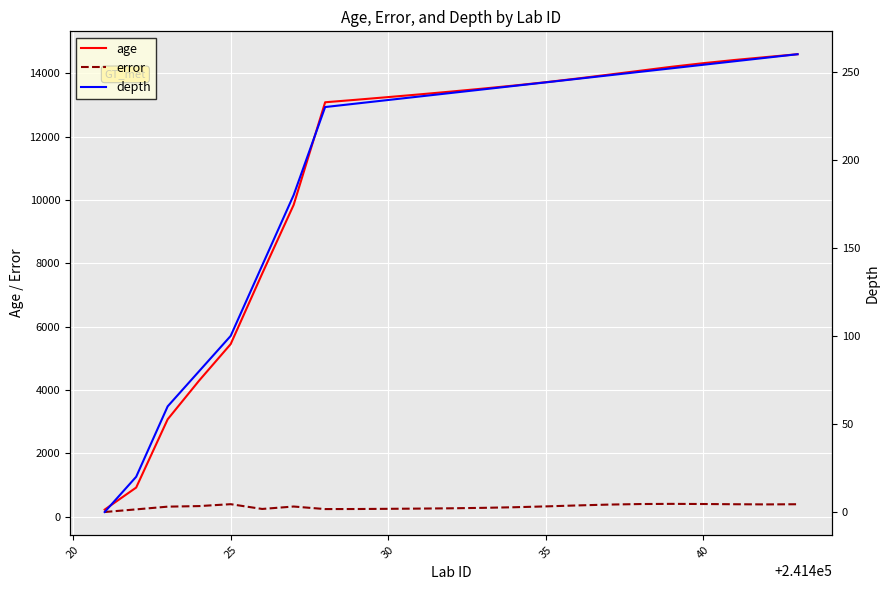

What is the maximum value for error?

409.8